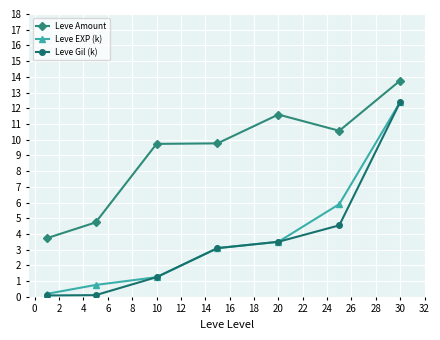

At how many categories does at least one series exceed 10?

3